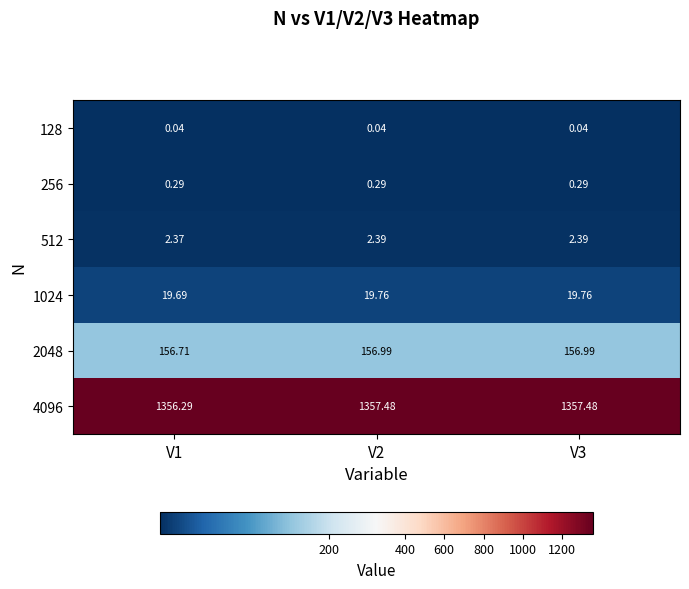

Which series has the largest total across all categories?

4096